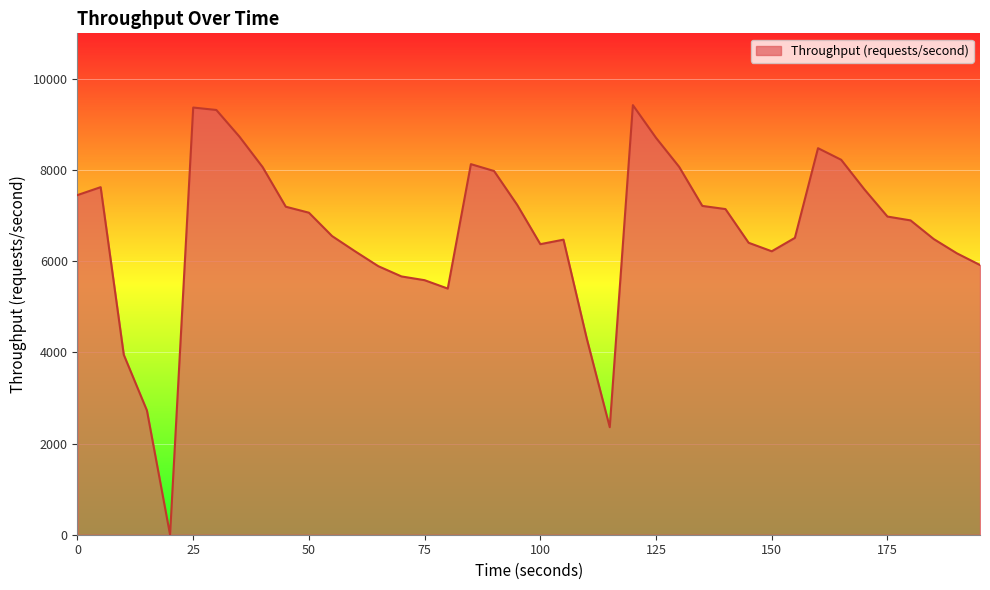

What is the greatest value displayed?

9424.8